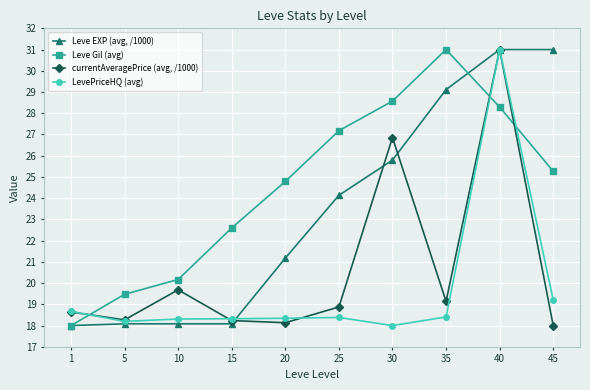

Rank the categories by Leve Gil (avg) value from highest to lowest.

35, 30, 40, 25, 45, 20, 15, 10, 5, 1